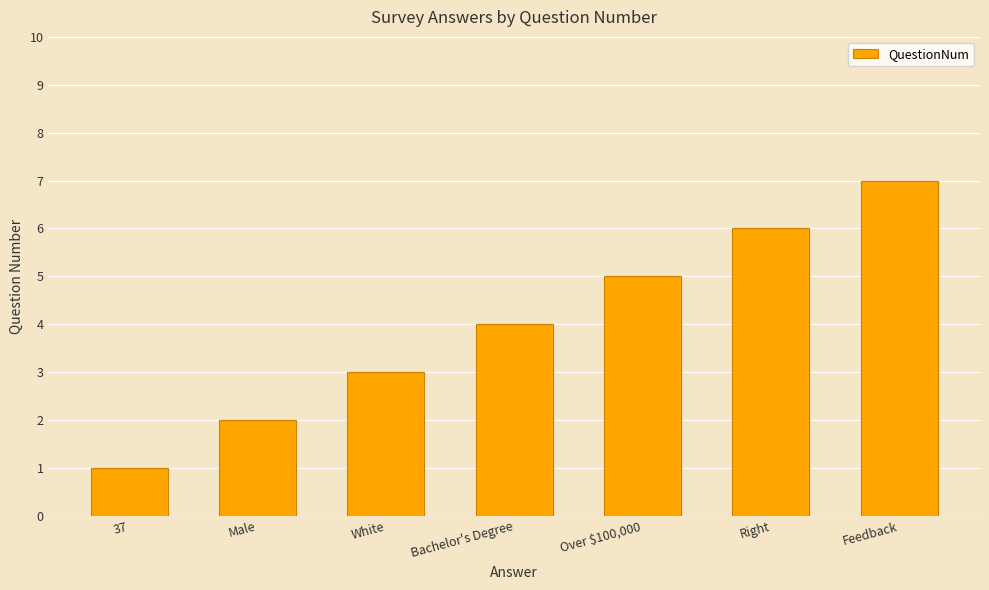

What is the value of the 1st bar from the left?

1